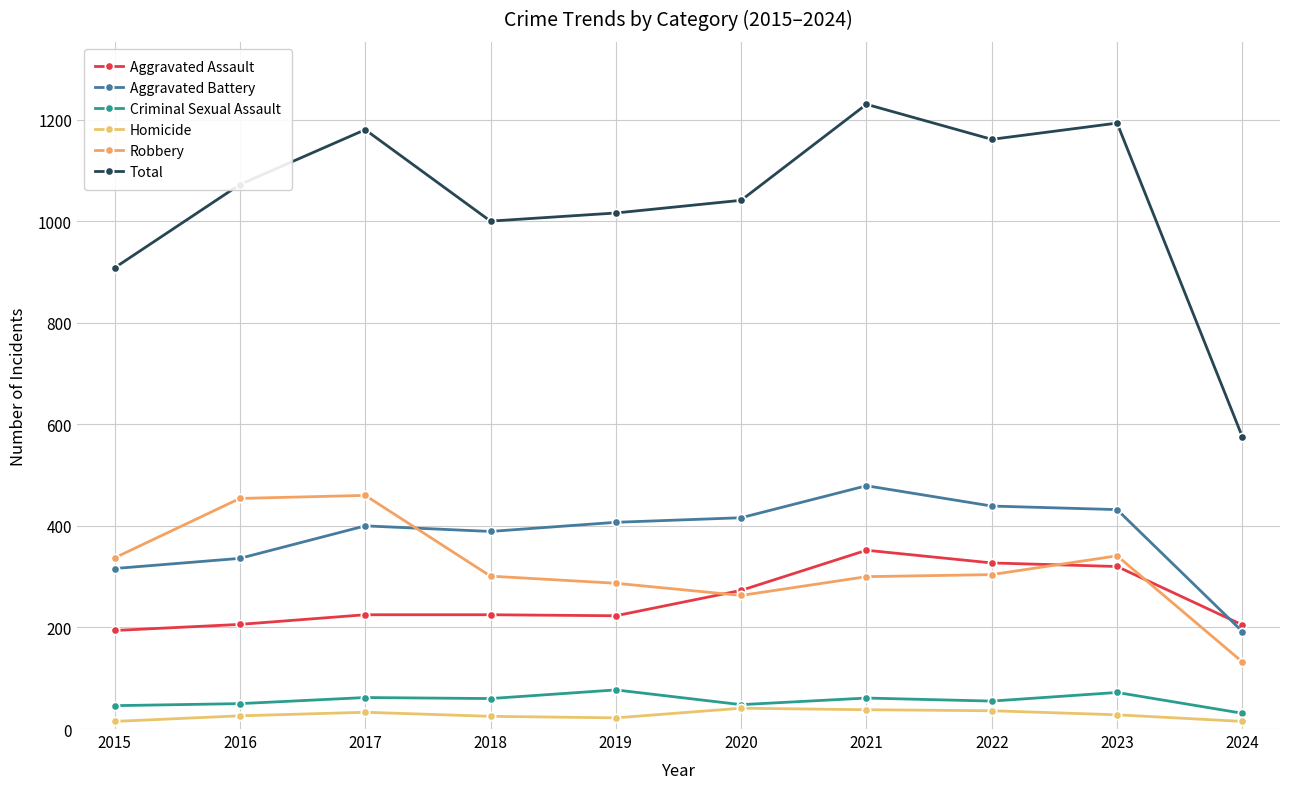

Which series has the largest total across all categories?

Total